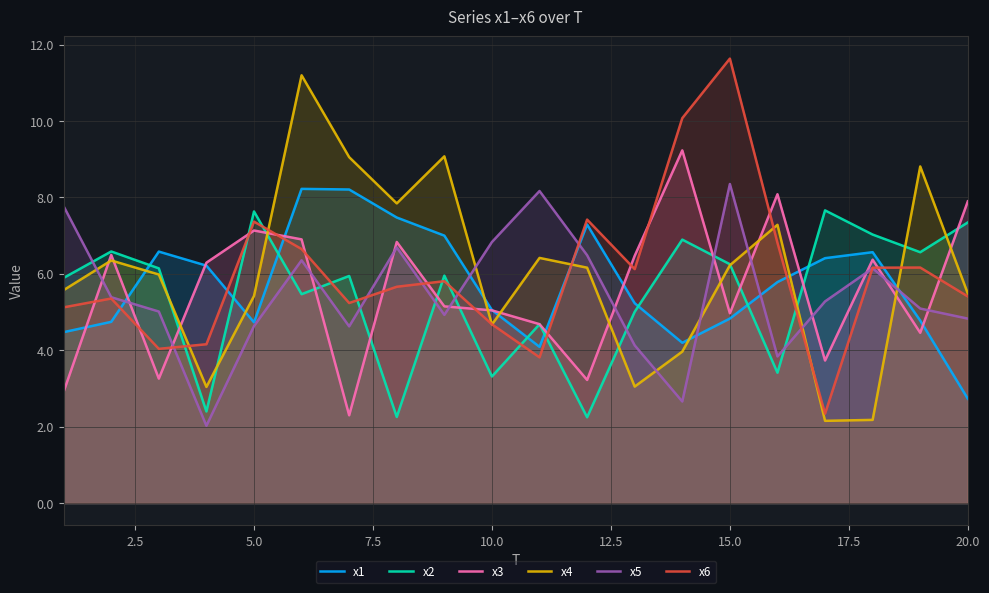

What is the total value across all series at 20.0?

33.7